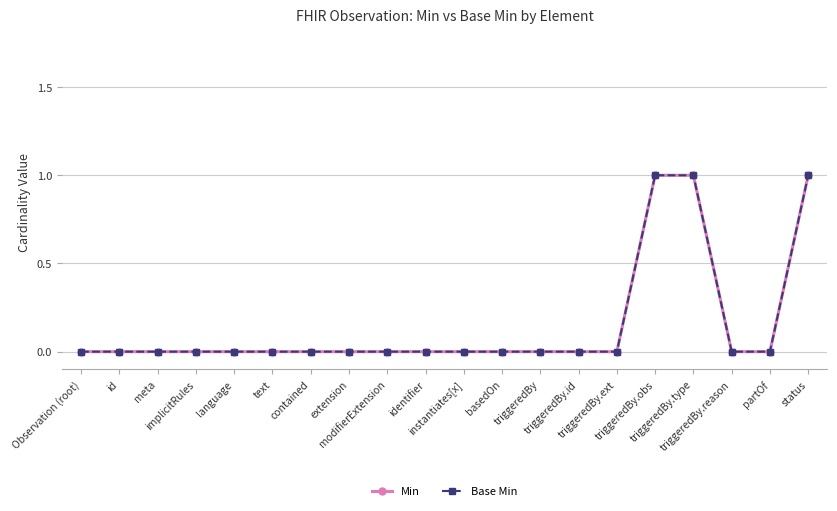

List the labels in order of Base Min value, smallest first.

Observation (root), id, meta, implicitRules, language, text, contained, extension, modifierExtension, identifier, instantiates[x], basedOn, triggeredBy, triggeredBy.id, triggeredBy.ext, triggeredBy.reason, partOf, triggeredBy.obs, triggeredBy.type, status